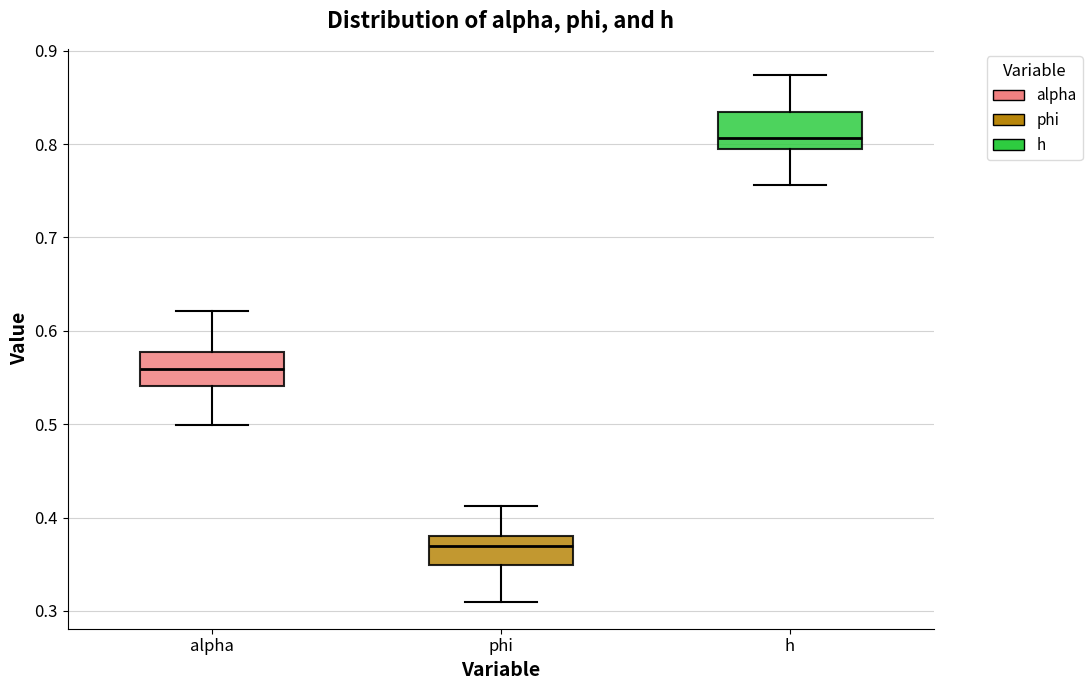

Where does the median line of the box for phi sit on the y-axis? The values are not printed on the chart, so give them approximately, as read against the axis.

0.37